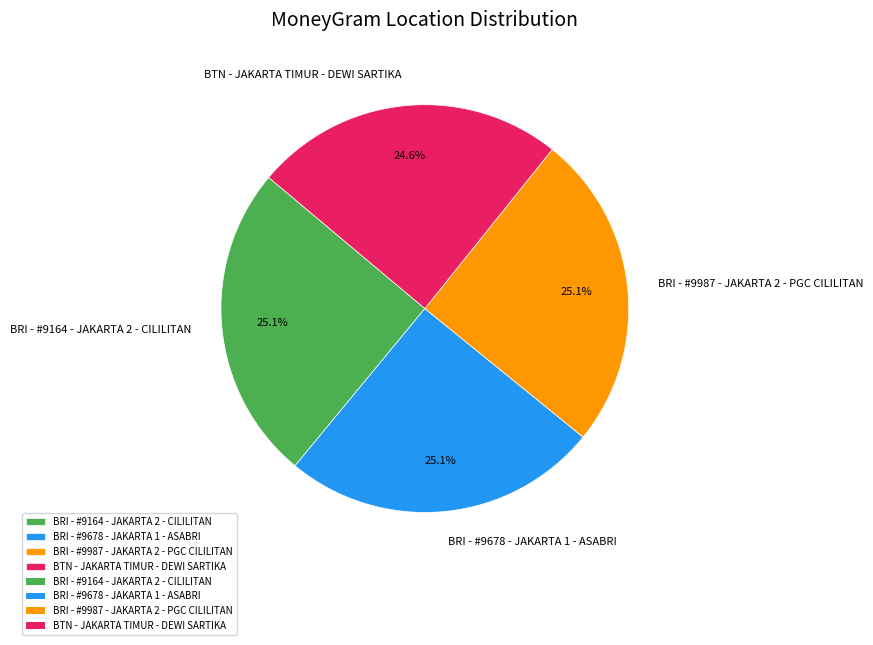

How many segments does this pie chart have?

4